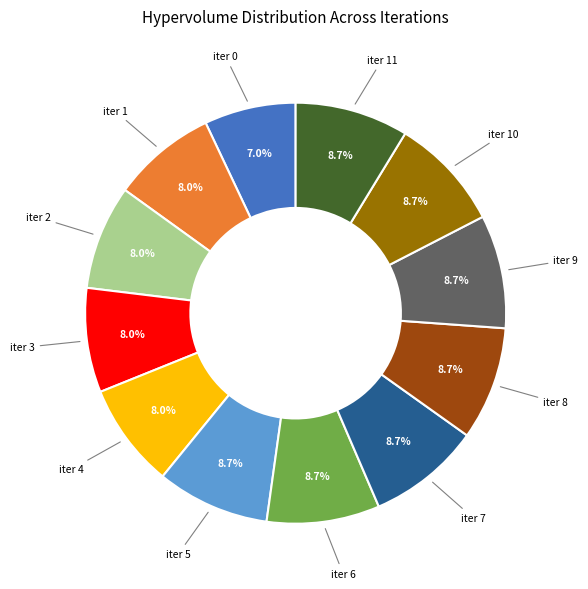

Is there a majority slice in this chart?

No